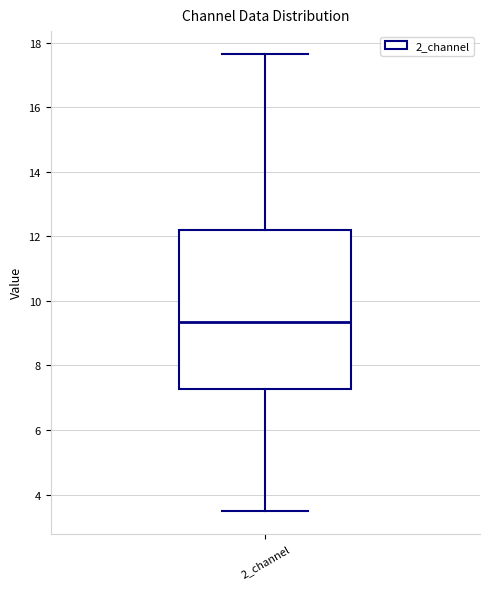

Read this box plot against the y-axis: the position of the median line, the range covered by the box, and the ends of both whiskers. The values are not printed on the chart, so give them approximately, as read against the axis.

median 9.4, box 7.2 to 12.2, whiskers 3.4 to 17.6